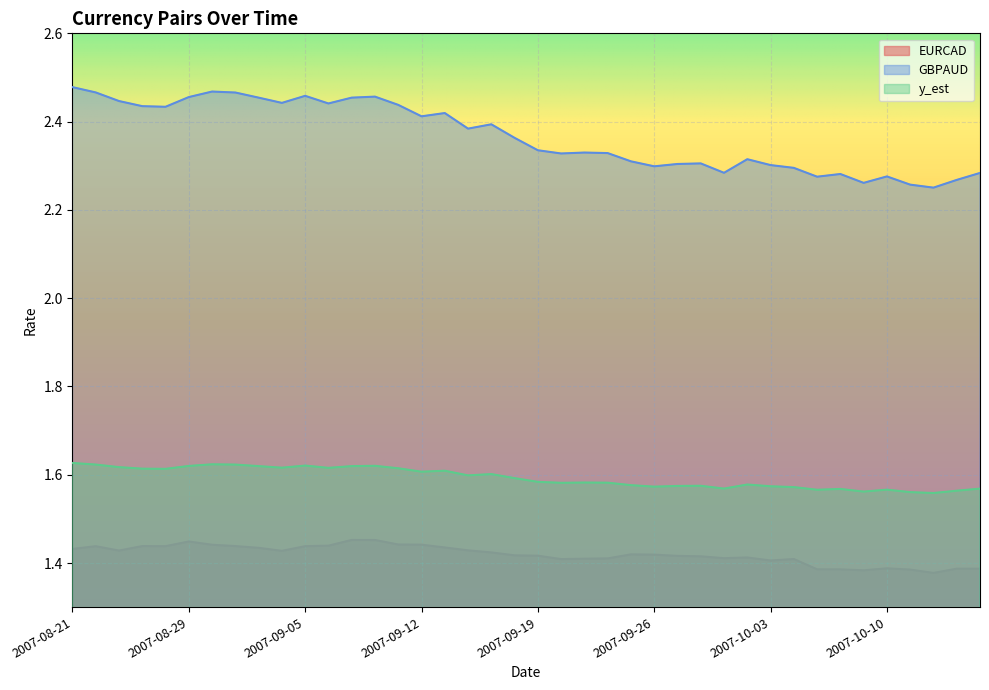

What is the total value across all series at 2007-09-26?

5.3